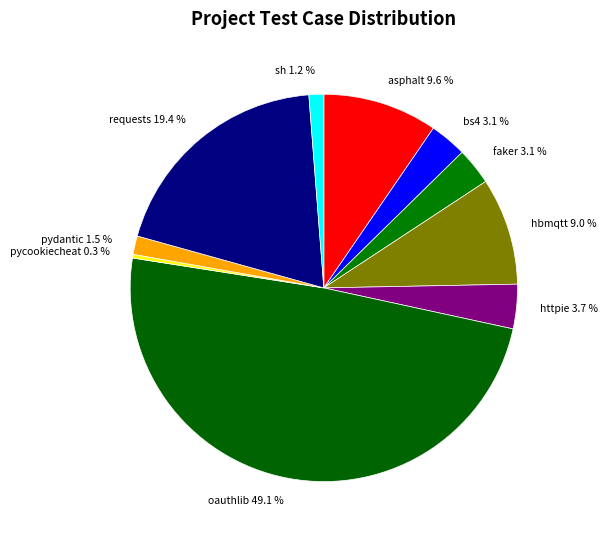

Does pydantic 1.5 % represent more than half of the total?

No